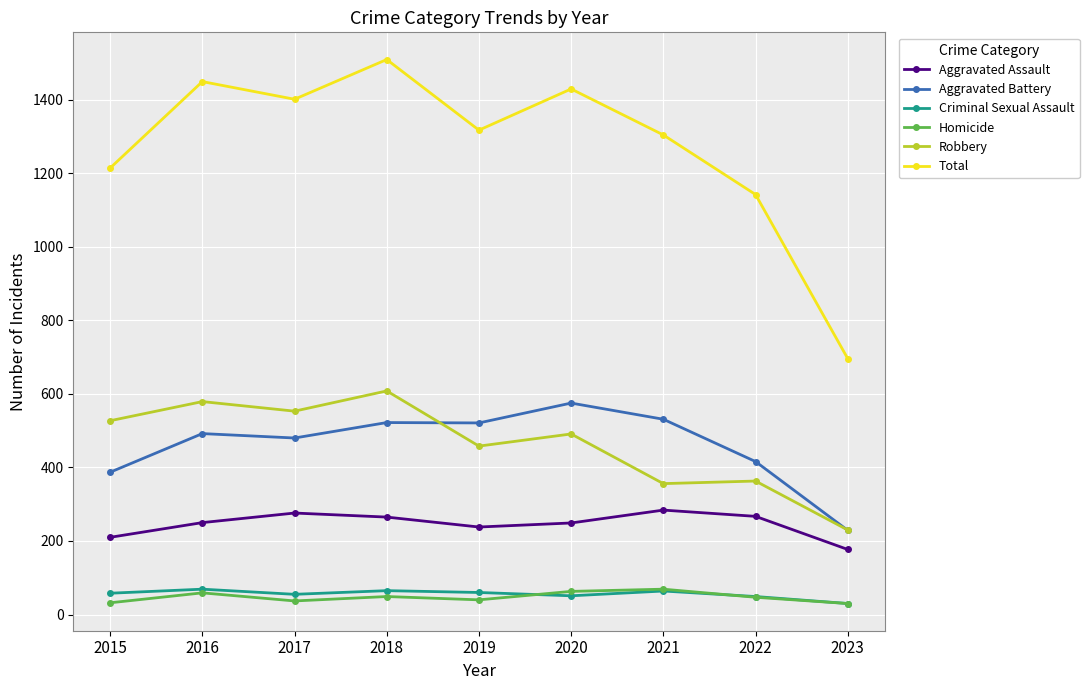

True or false: Aggravated Assault has a value of 238 at 2019.

True